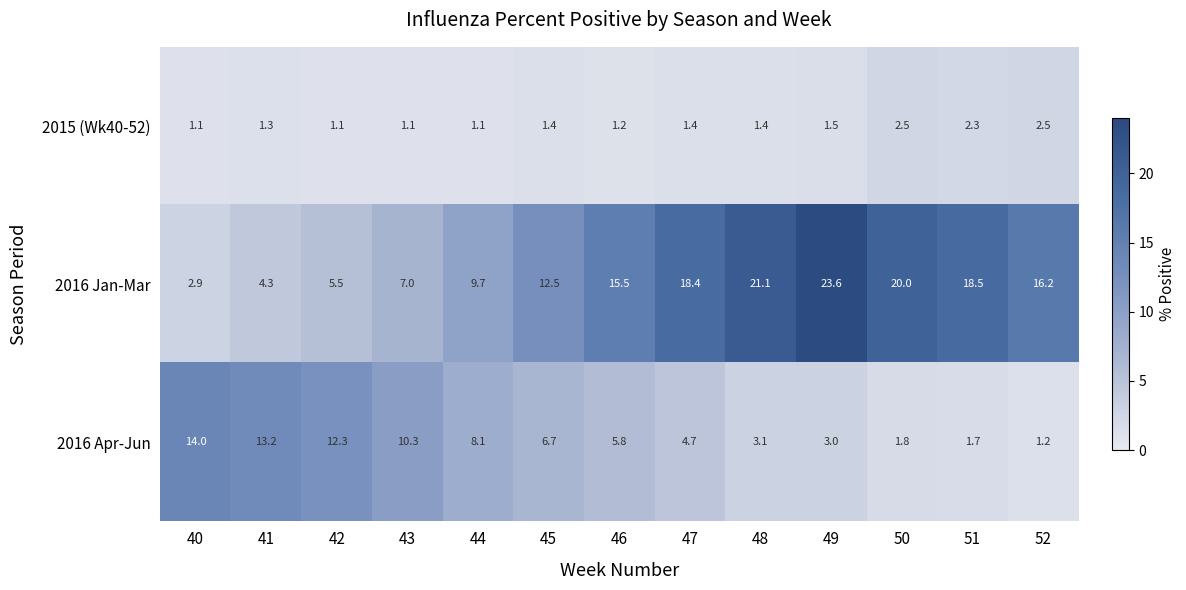

Which series changed the most between 46 and 52?

2016 Apr-Jun